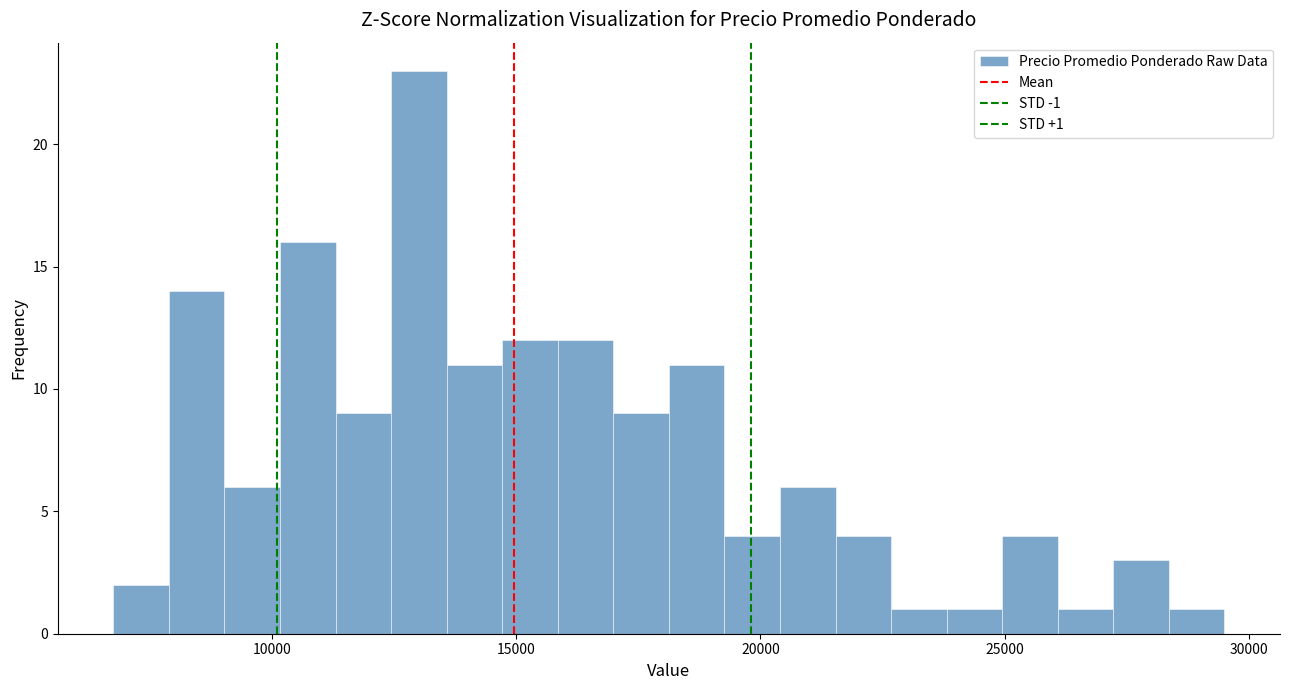

Around what value on the x-axis is the tallest bar? Give the approximate position of its centre, as read against the axis.

13000